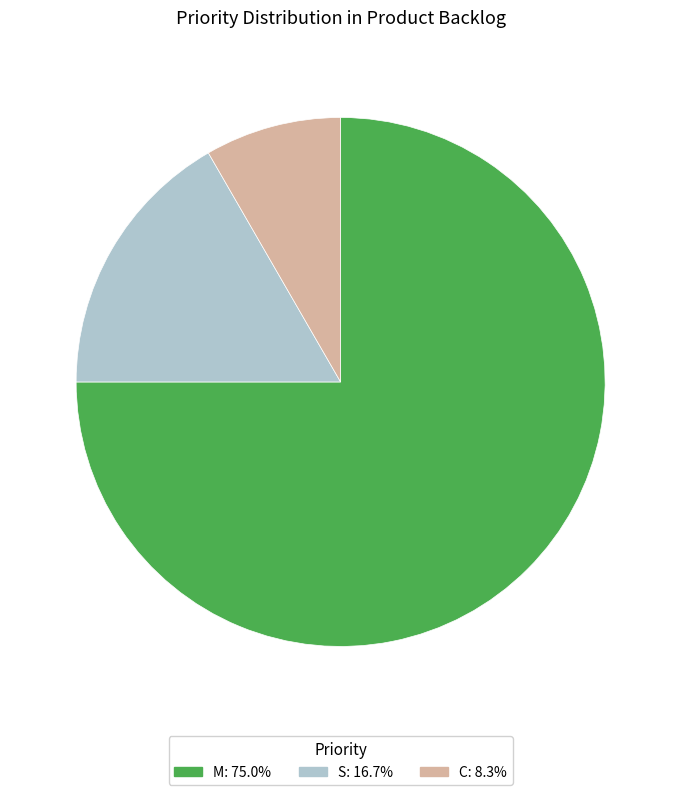

What is the ratio of the value at M to the value at C?

9.0